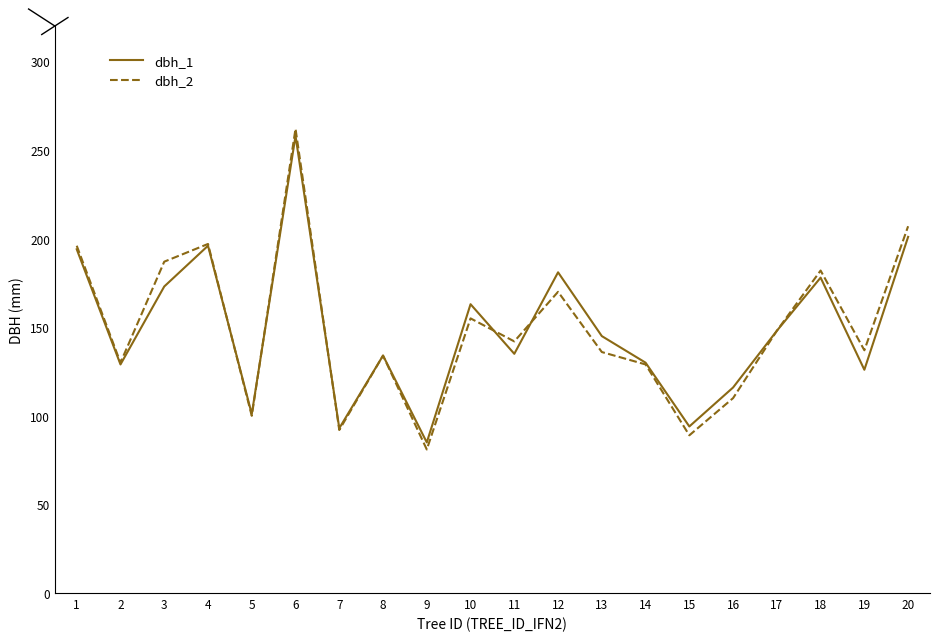

How many lines are shown in the chart?

2